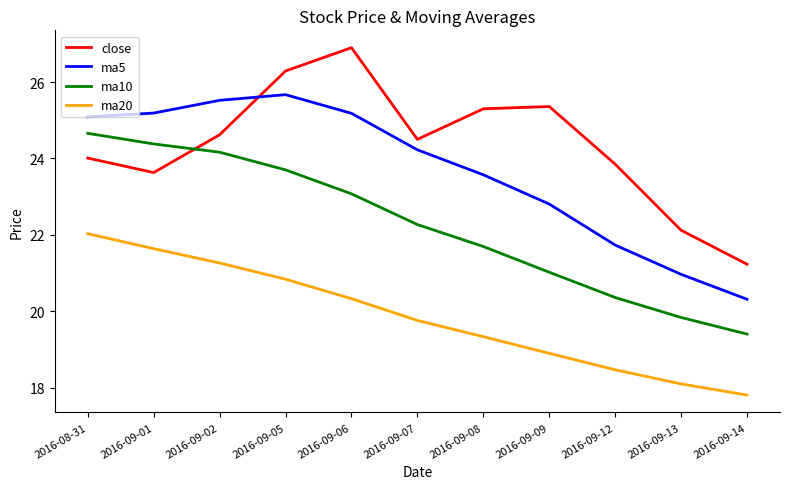

At which category does the chart reach its peak across all series?

2016-09-06